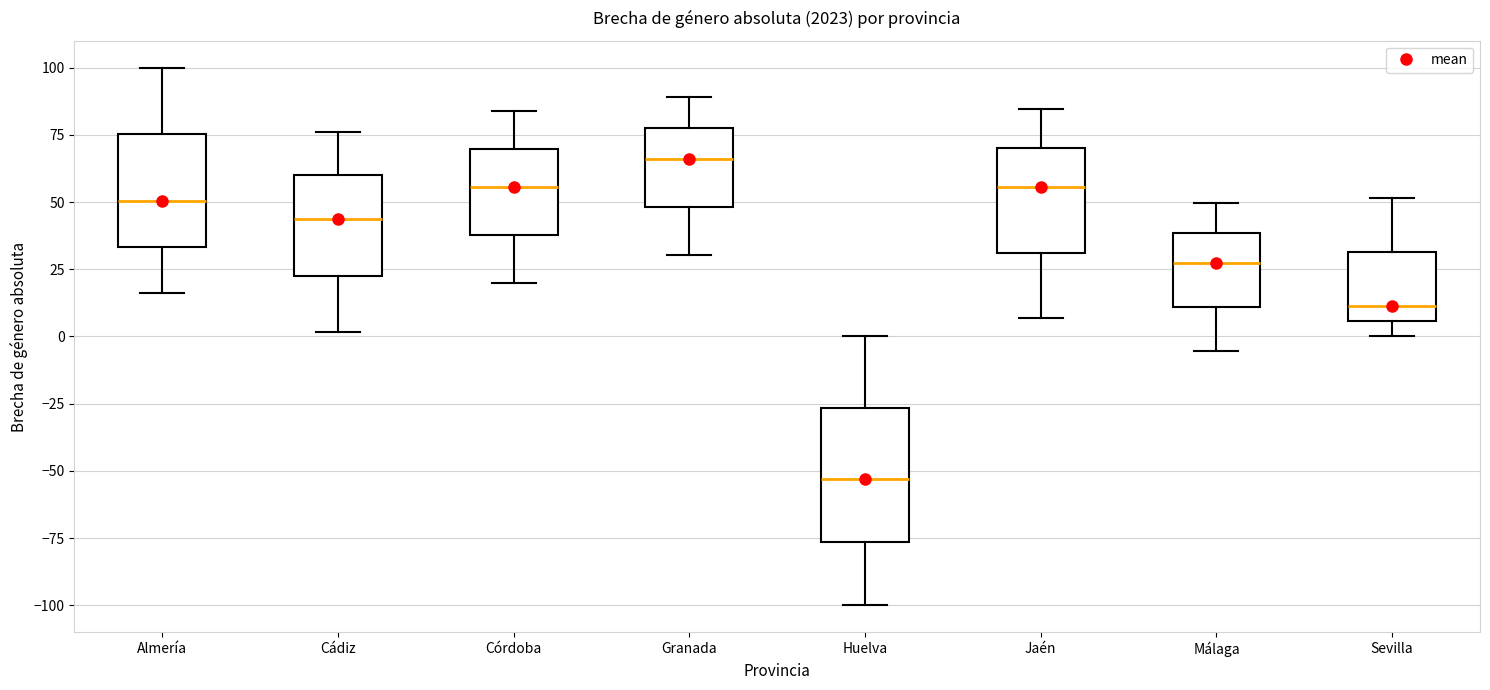

Which box is the tallest, from its lower edge to its upper edge?

Huelva